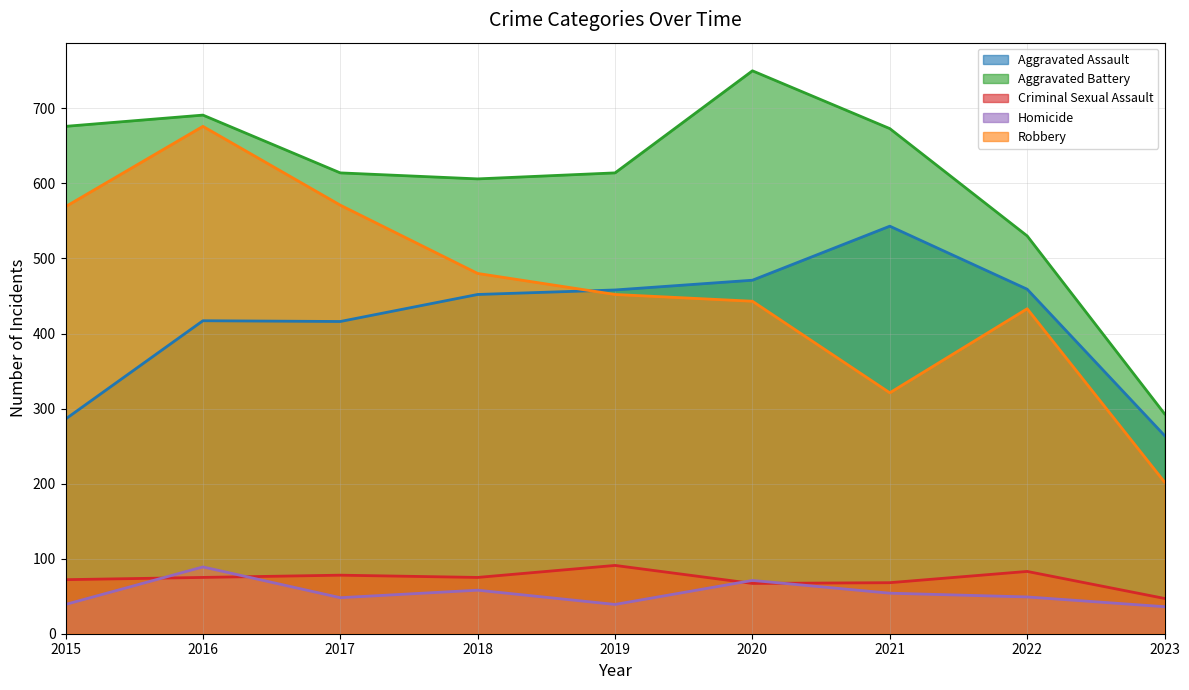

What are all the series names shown in the legend?

Aggravated Assault, Aggravated Battery, Criminal Sexual Assault, Homicide, Robbery